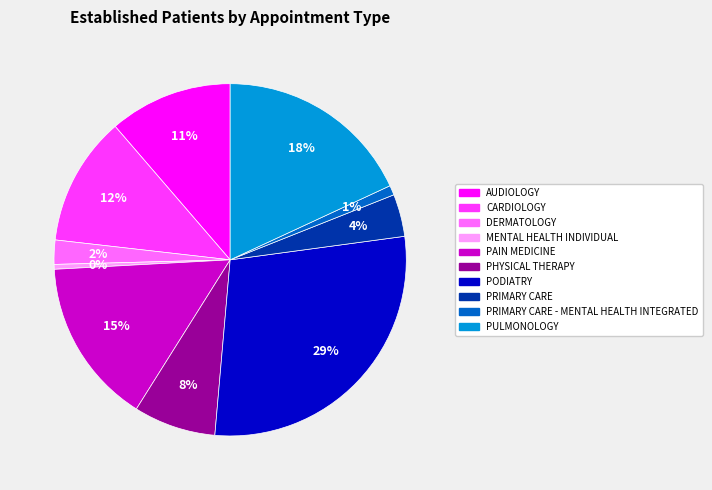

To the nearest percent, what is the average slice percentage?

10%